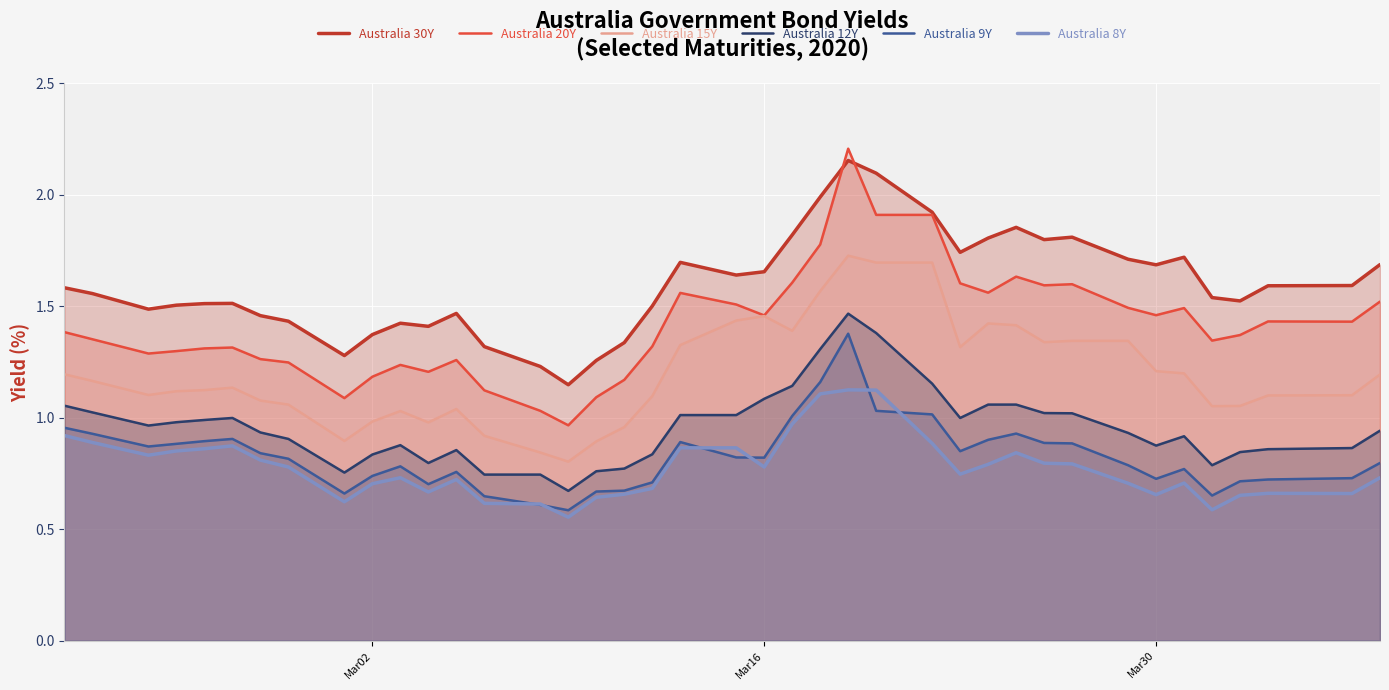

True or false: Australia 15Y and Australia 8Y cross at least once.

False